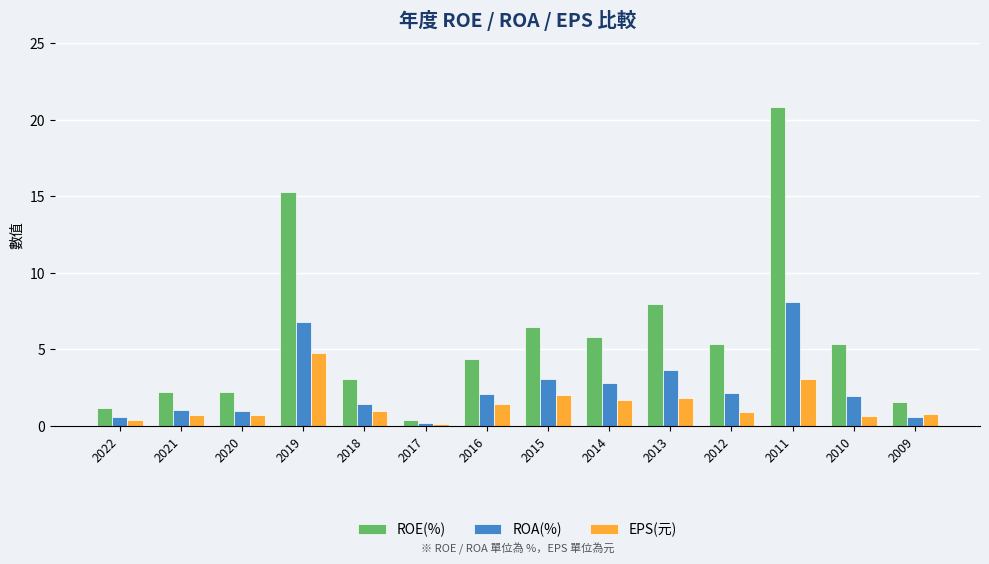

List the series in order of their peak value, lowest first.

EPS(元), ROA(%), ROE(%)